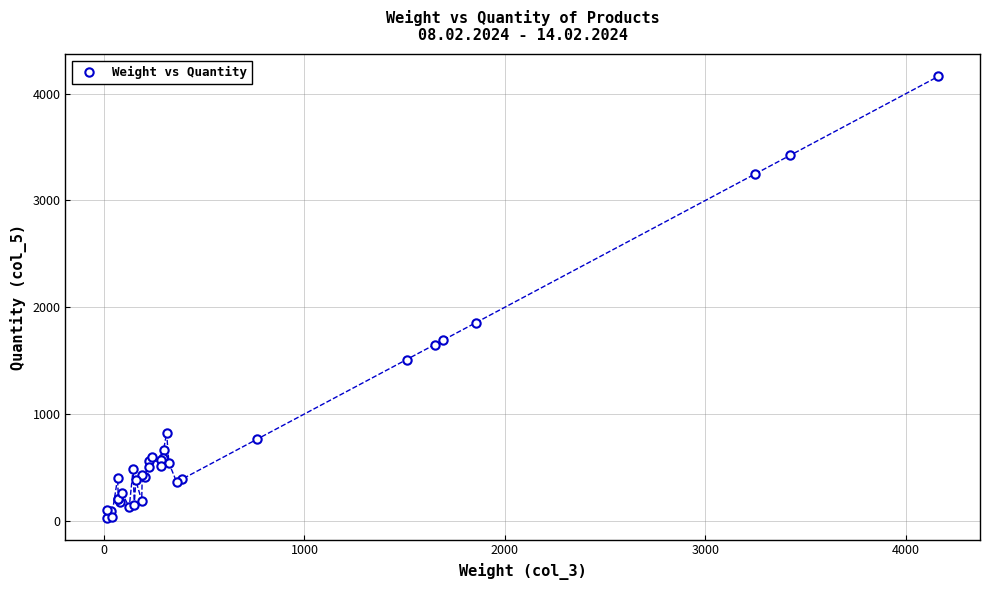

What Y value in the scatter plot is closest to 2096?

1856.2